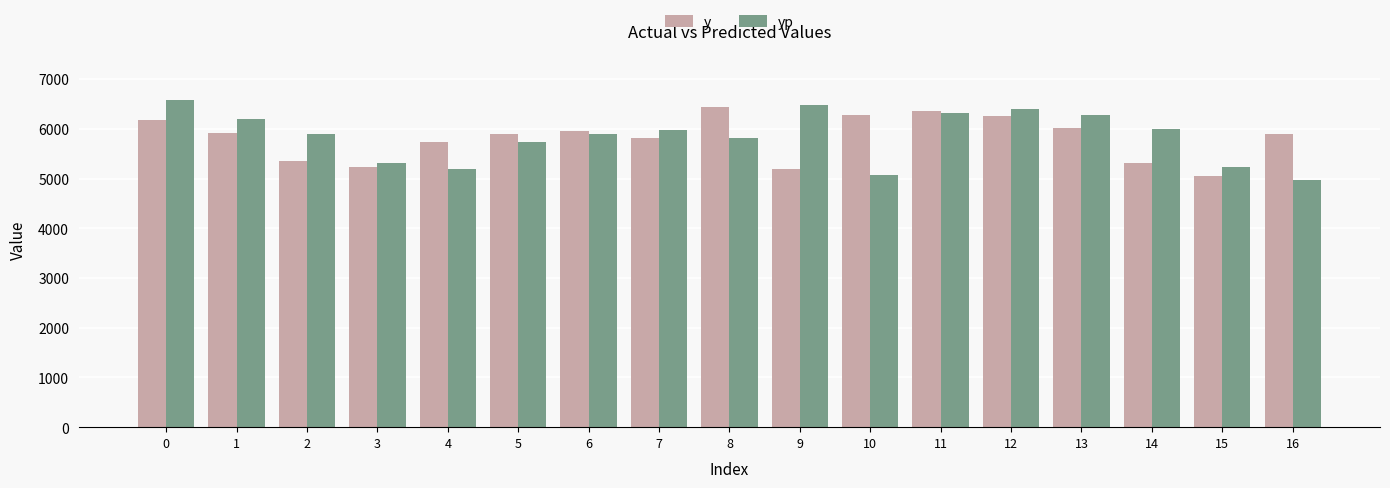

What is the highest value of the y series?

6448.0